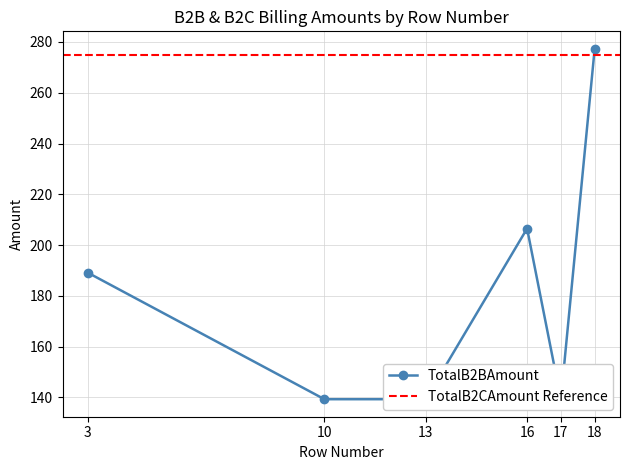

Reading right to left, what are all the values shown in this chart?

18=277.3	17=139.2	16=206.5	13=139.2	10=139.2	3=189.1